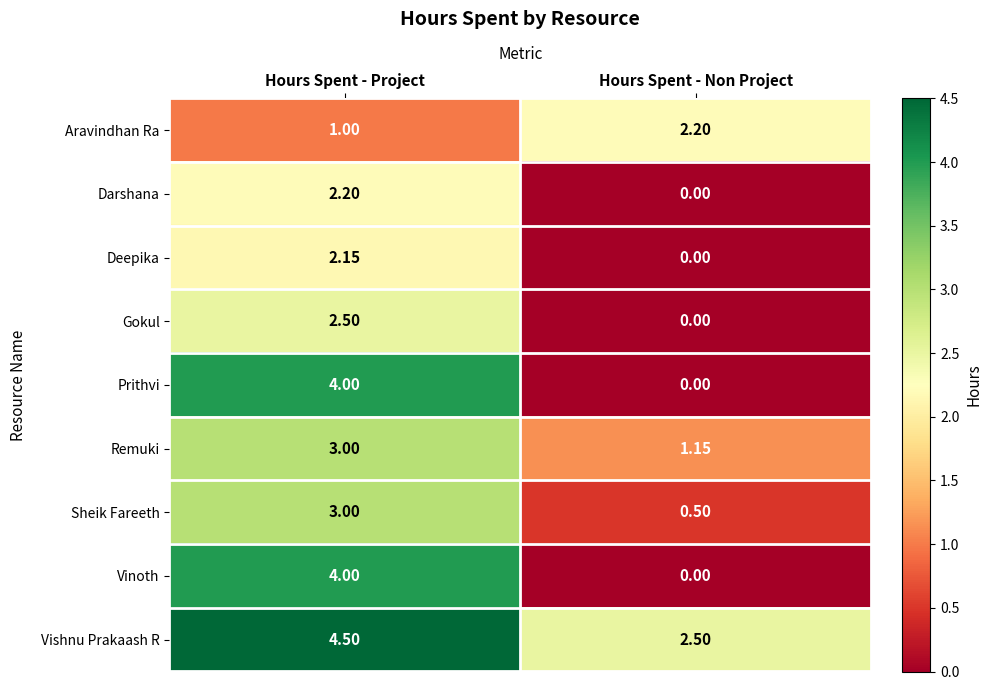

List the labels in order of Sheik Fareeth value, smallest first.

Hours Spent - Non Project, Hours Spent - Project